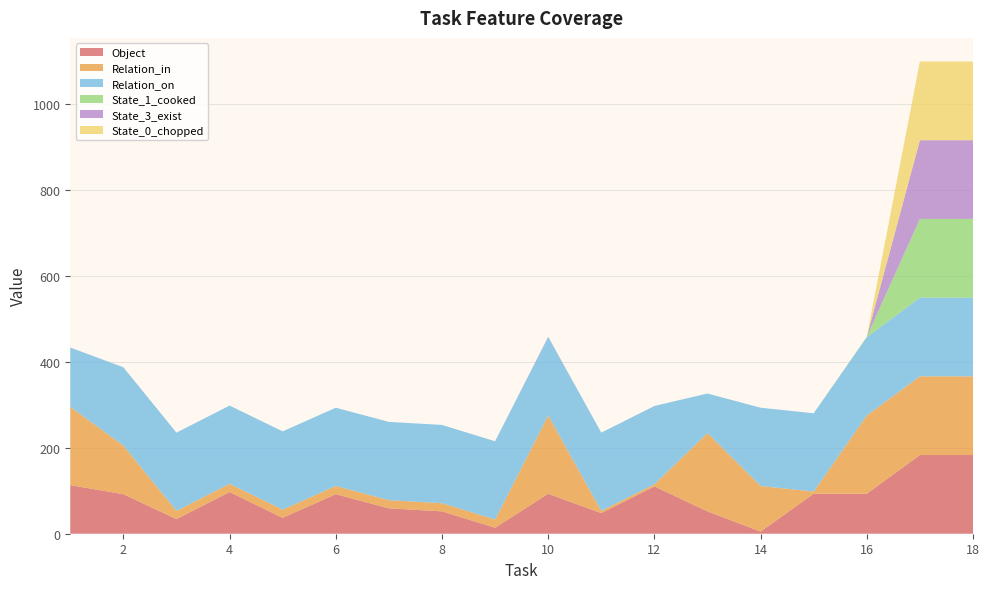

Reading left to right, list all the values displayed in this chart.

Object: 1=113	2=92	3=34	4=97	5=37	6=92	7=59	8=52	9=14	10=93	11=48	12=110	13=52	14=5	15=93	16=93	17=183	18=183
Relation_in: 1=182	2=113	3=19	4=19	5=19	6=19	7=19	8=19	9=19	10=182	11=5	12=5	13=182	14=106	15=5	16=182	17=183	18=183
Relation_on: 1=138	2=182	3=182	4=182	5=182	6=182	7=182	8=182	9=182	10=182	11=182	12=182	13=92	14=182	15=182	16=182	17=183	18=183
State_1_cooked: 1=0	2=0	3=0	4=0	5=0	6=0	7=0	8=0	9=0	10=0	11=0	12=0	13=0	14=0	15=0	16=1	17=183	18=183
State_3_exist: 1=0	2=0	3=0	4=0	5=0	6=0	7=0	8=0	9=0	10=1	11=0	12=0	13=0	14=0	15=0	16=0	17=183	18=183
State_0_chopped: 1=0	2=0	3=0	4=0	5=0	6=0	7=0	8=0	9=0	10=0	11=0	12=0	13=0	14=0	15=0	16=0	17=183	18=183